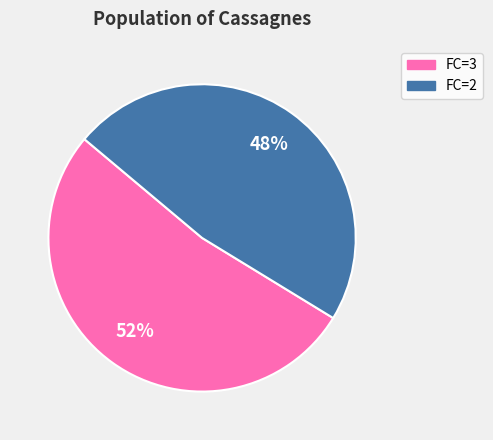

Is it true that FC=3 is 61% of the pie?

False